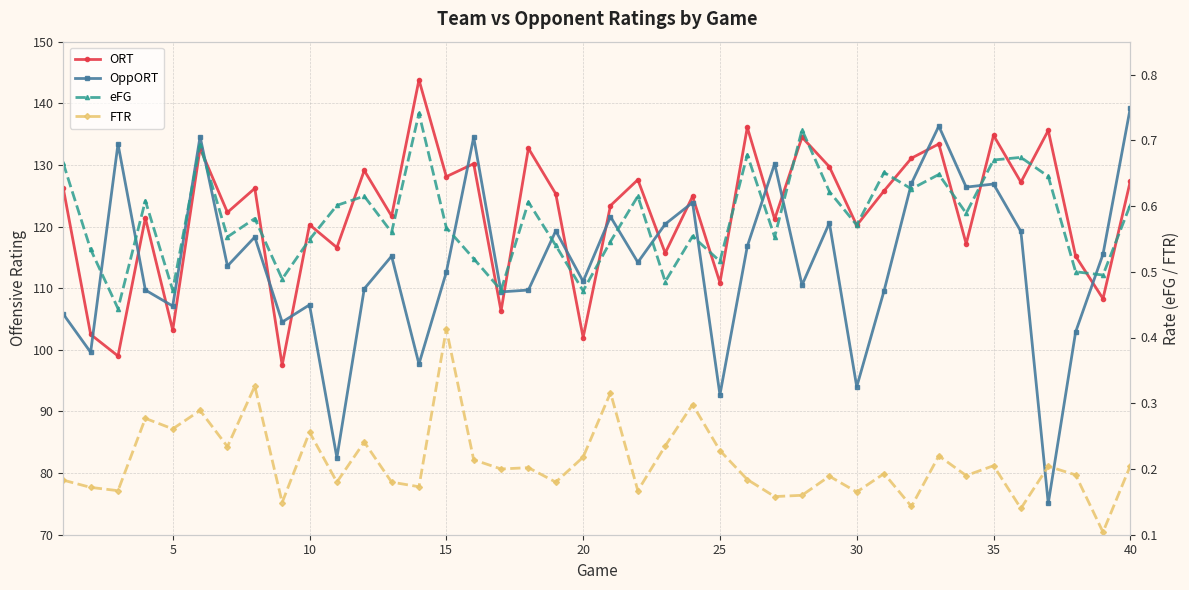

Does the chart have visible grid lines?

Yes